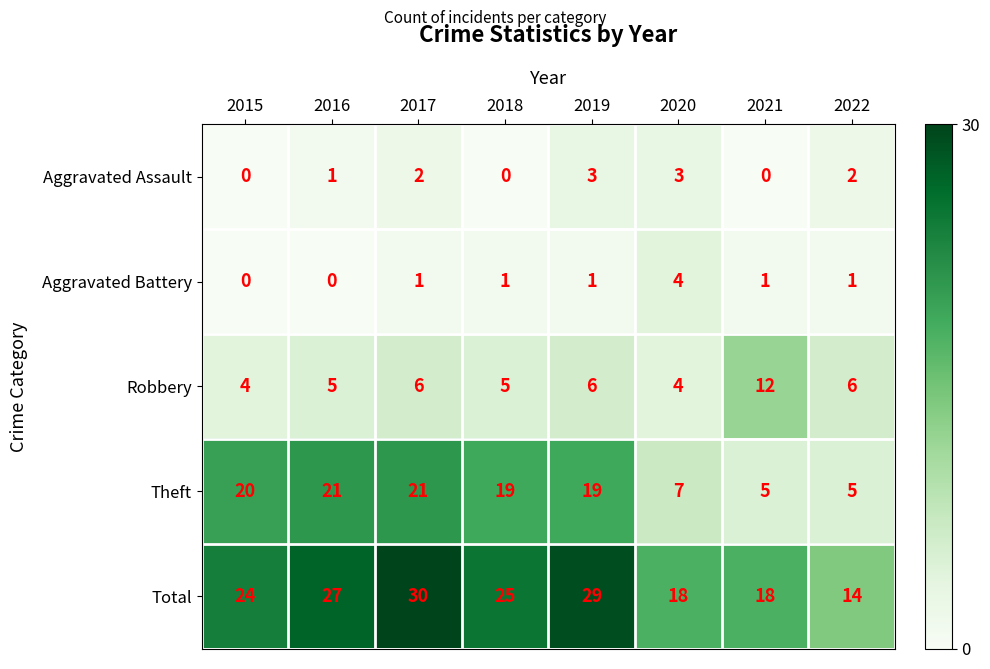

What is the sum of the Theft values at 2019 and 2017?

40